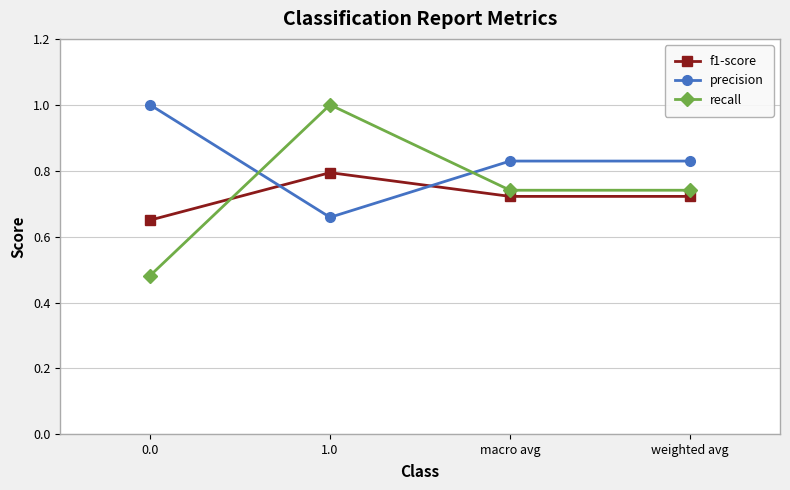

How many f1-score values are between 0 and 1?

4